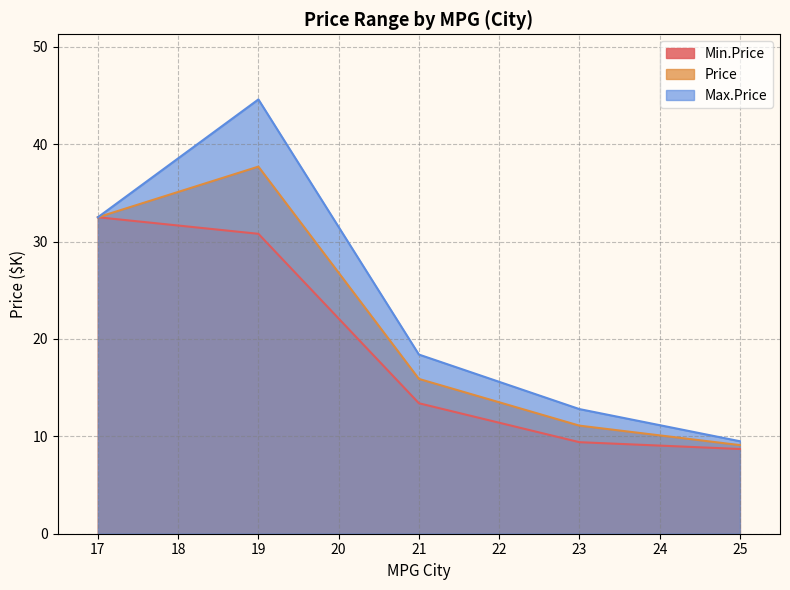

True or false: Max.Price and Price intersect in this chart.

False